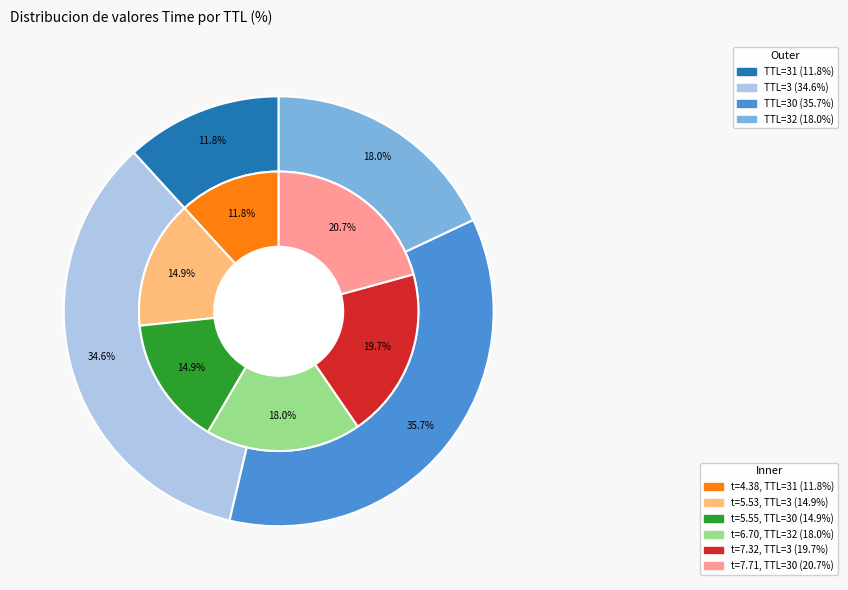

To the nearest percent, what is the difference between the largest and smallest slice percentages?

9%